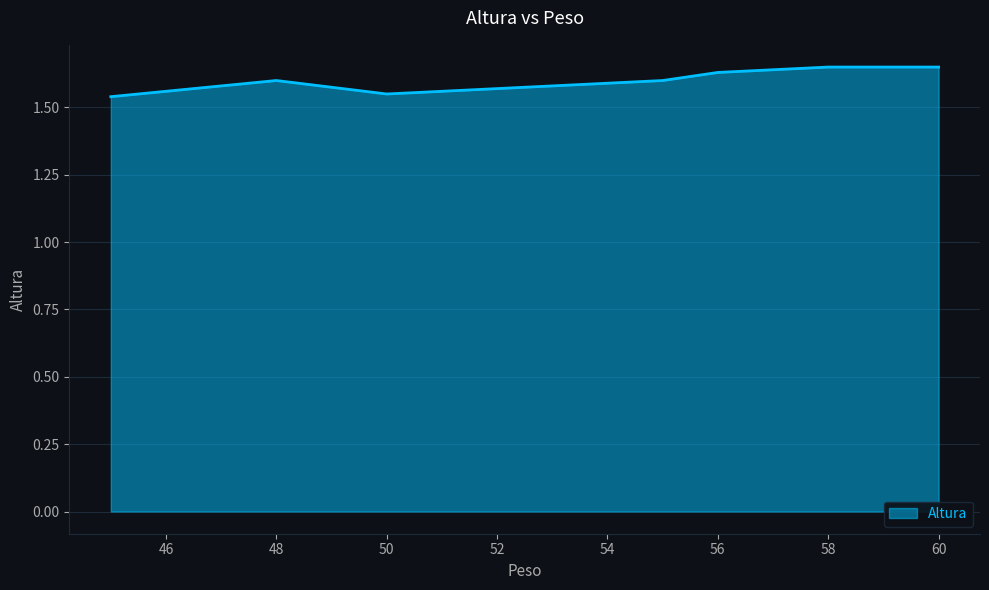

Count the values in the range 1 to 2.

7